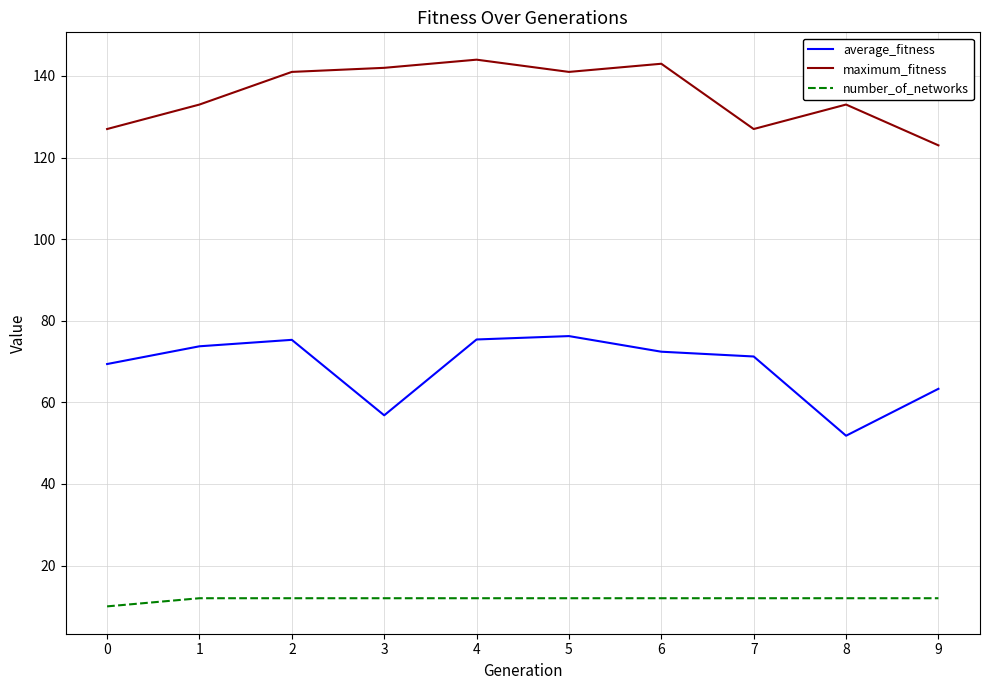

Read the maximum_fitness value at 5.

141.0